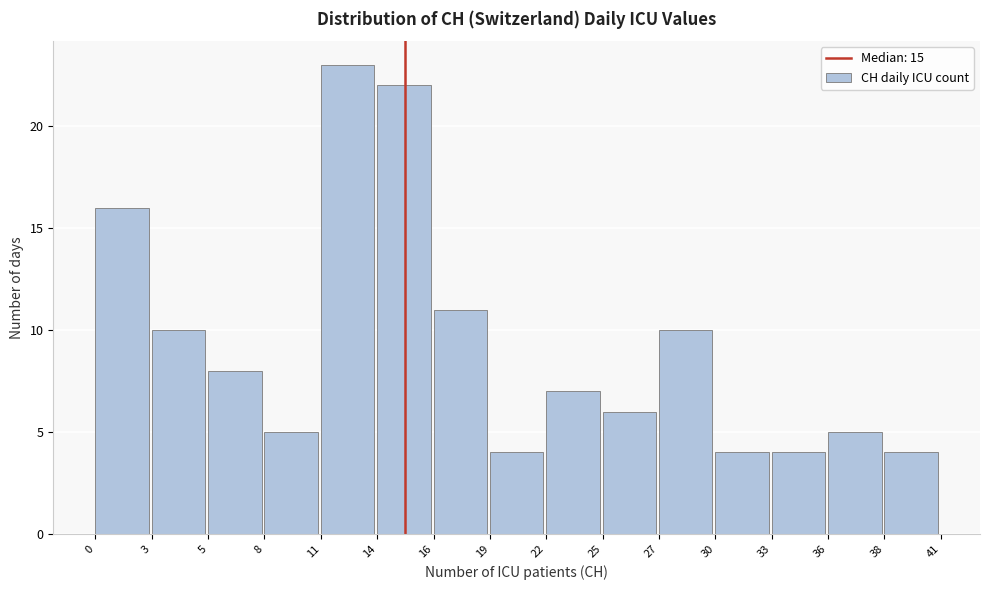

Reading left to right, extract all data points from this chart.

0=16	3=10	5=8	8=5	11=23	14=22	16=11	19=4	22=7	25=6	27=10	30=4	33=4	36=5	38=4